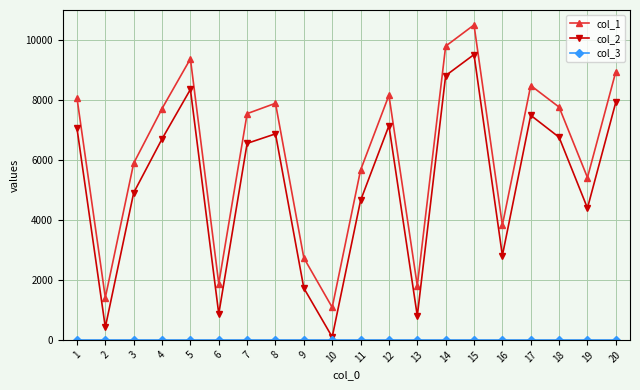

True or false: col_2 and col_1 cross at least once.

False